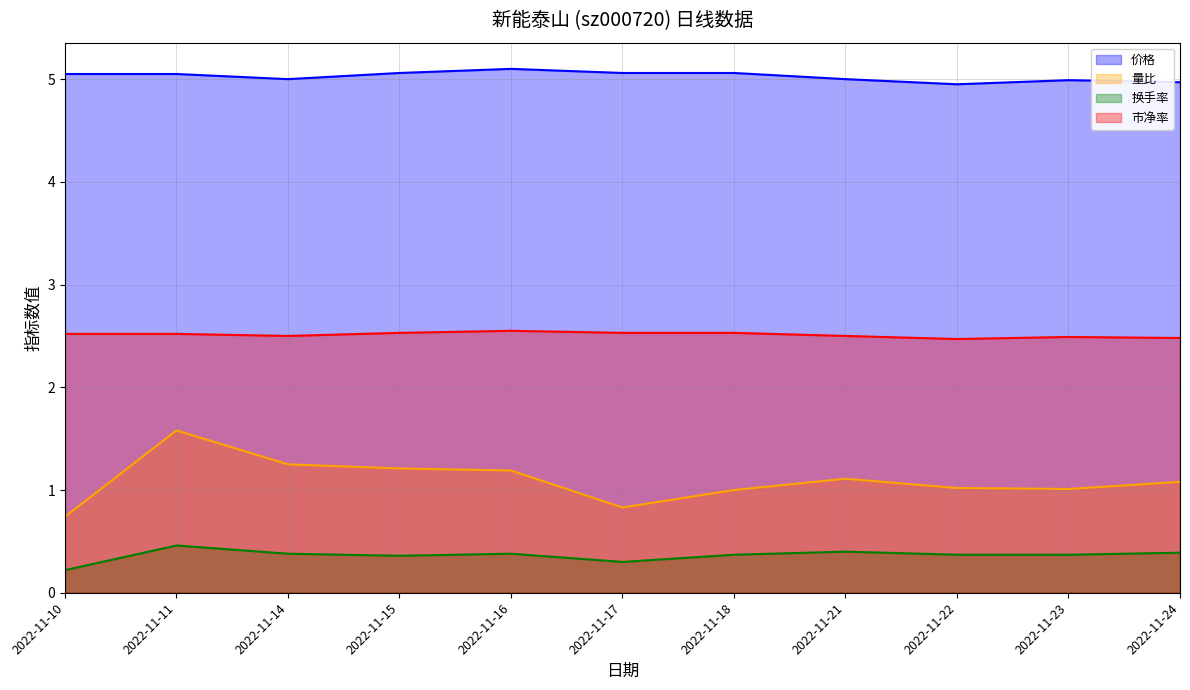

What is the total value across all series at 2022-11-17?

8.7